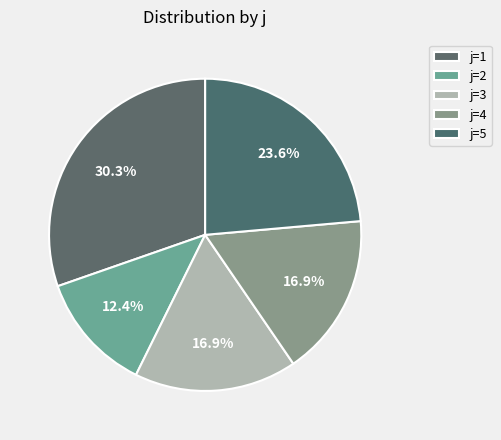

Which slice is the smallest?

2